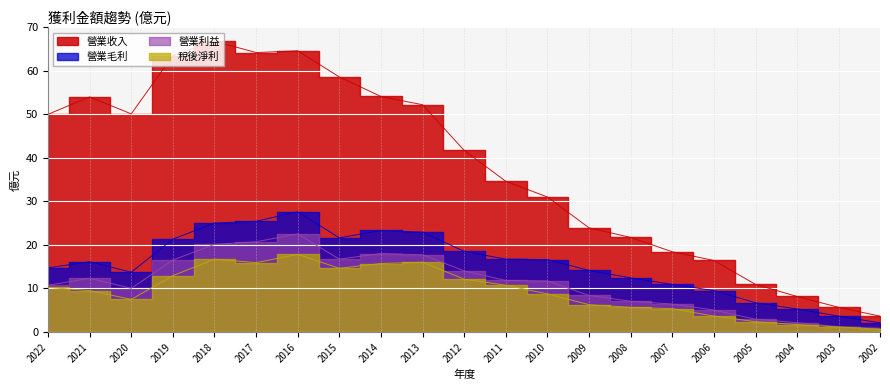

What is the difference between the maximum and minimum values in the 營業收入 series?

63.2